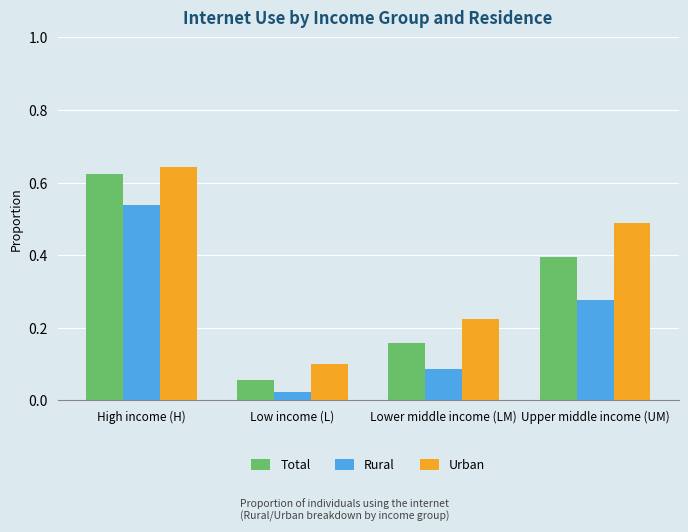

What are all the series names shown in the legend?

Total, Rural, Urban